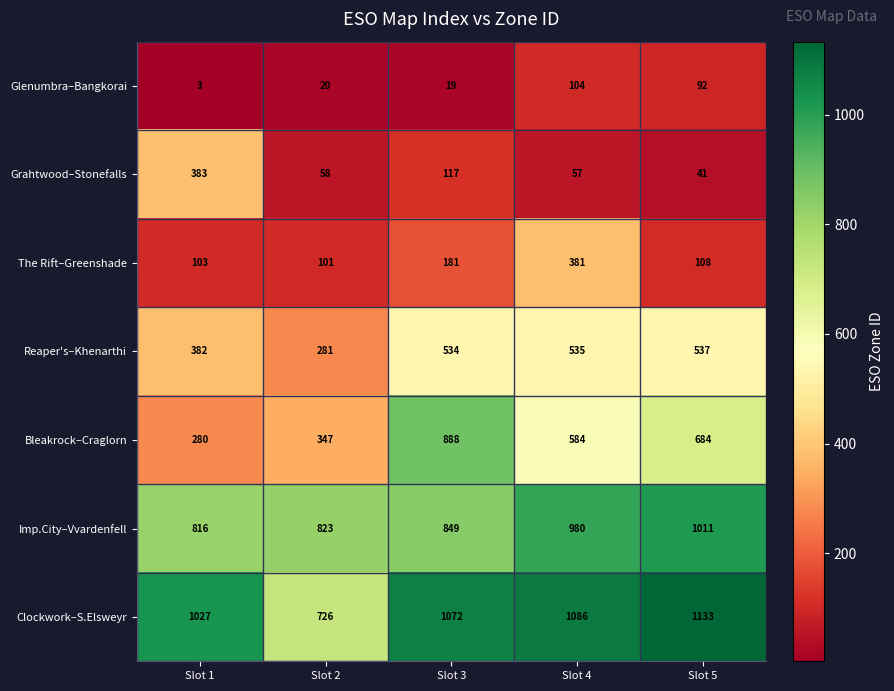

List the series in order of their peak value, lowest first.

Glenumbra–Bangkorai, The Rift–Greenshade, Grahtwood–Stonefalls, Reaper's–Khenarthi, Bleakrock–Craglorn, Imp.City–Vvardenfell, Clockwork–S.Elsweyr